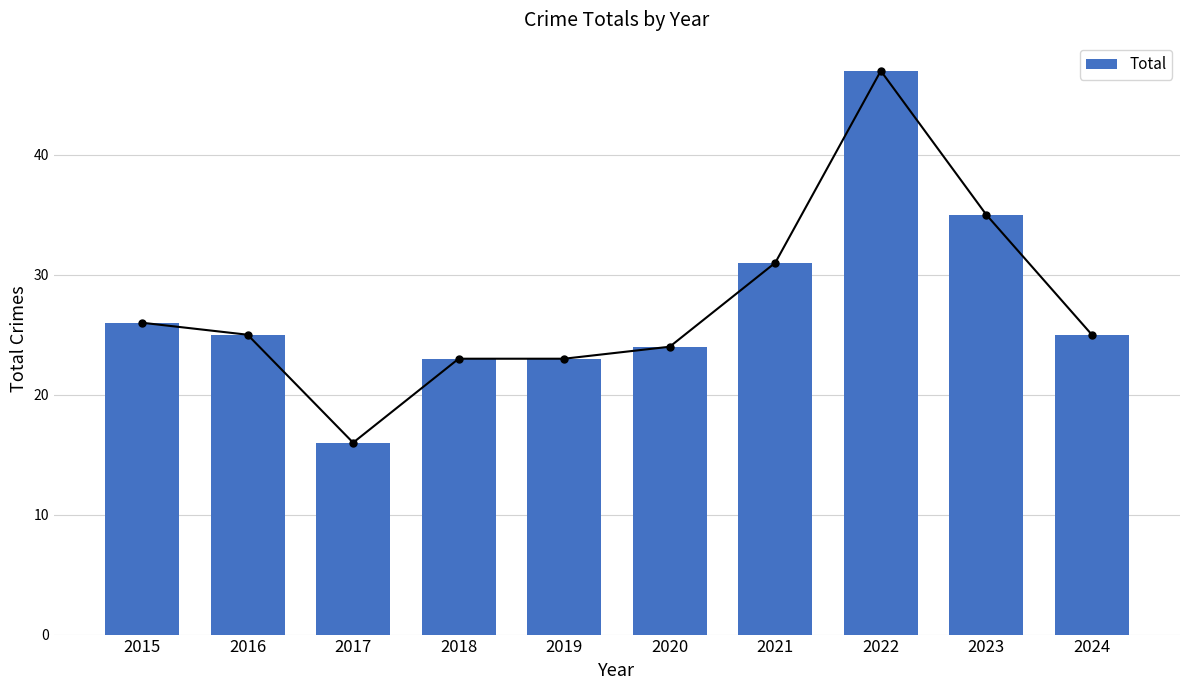

True or false: the data shows 36 at 2018.

False